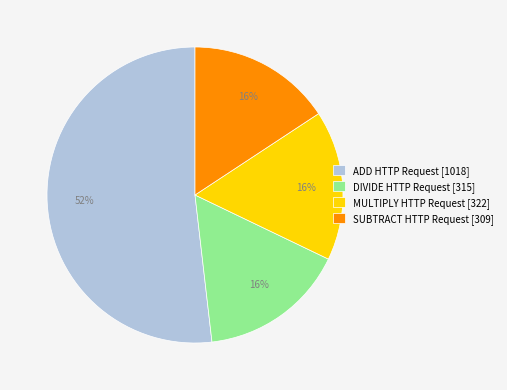

To the nearest percent, what is the combined percentage of DIVIDE HTTP Request and ADD HTTP Request?

68%